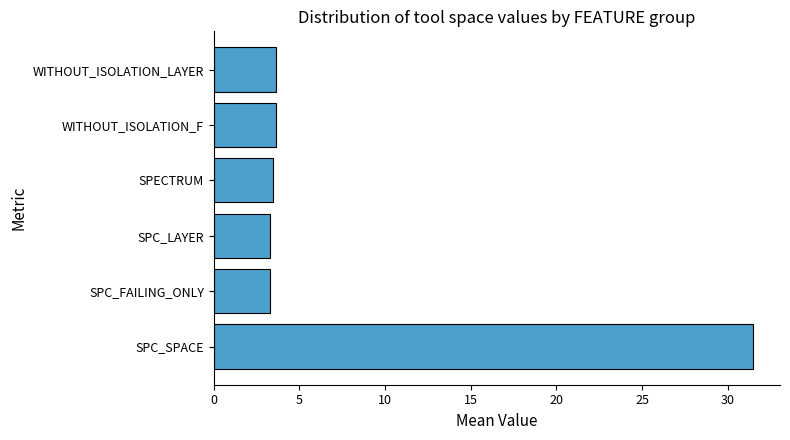

What is the average value?

8.1